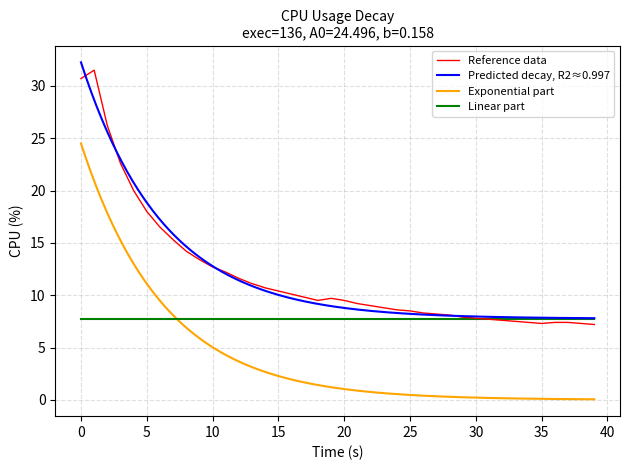

How many points are higher than both their immediate neighbors (excluding endpoints)?

2